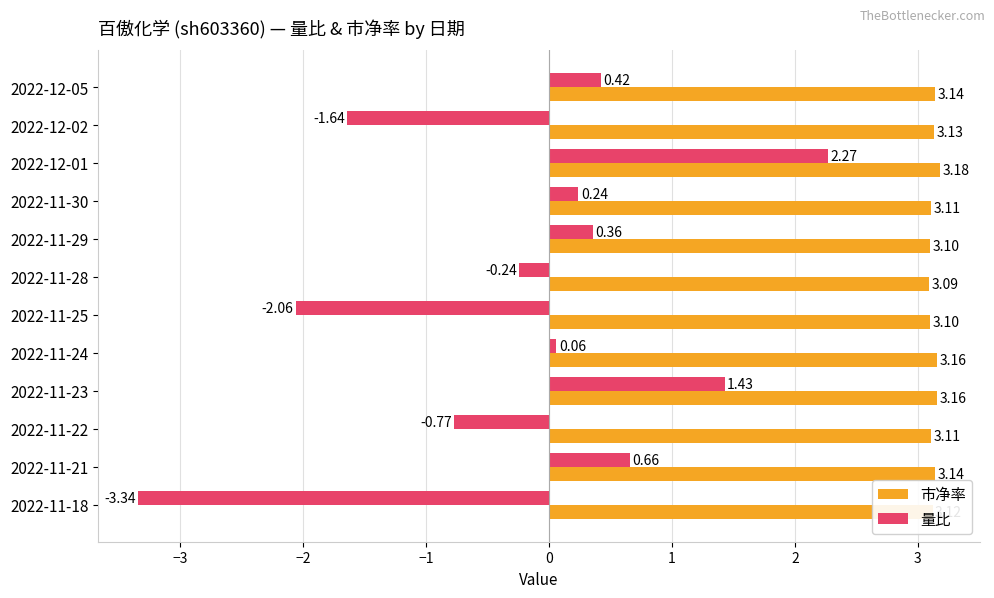

Count the number of data series in this chart.

2